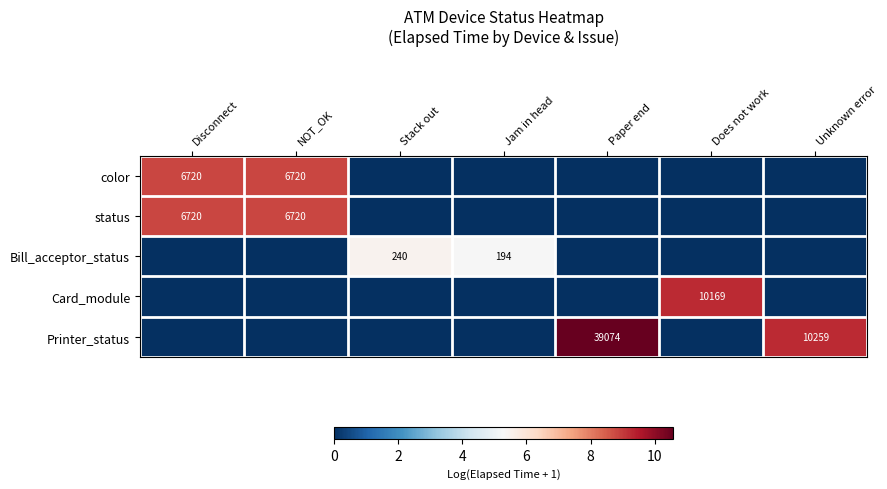

What is the difference between the highest and lowest values at Disconnect?

8.8